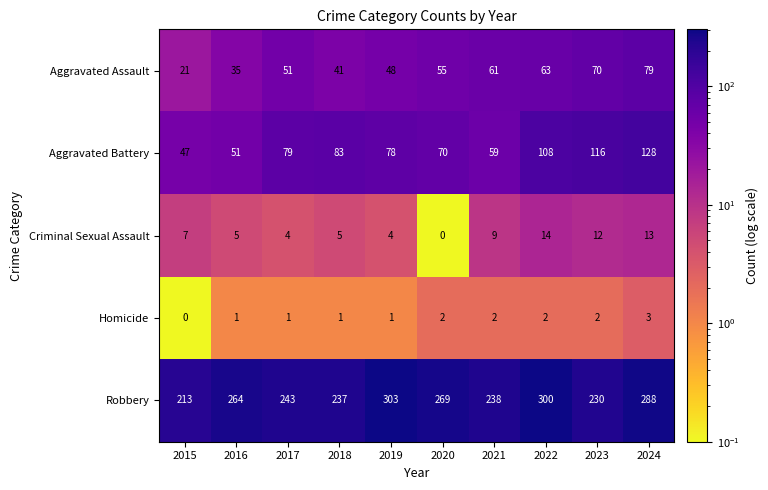

What is the smallest value displayed?

0